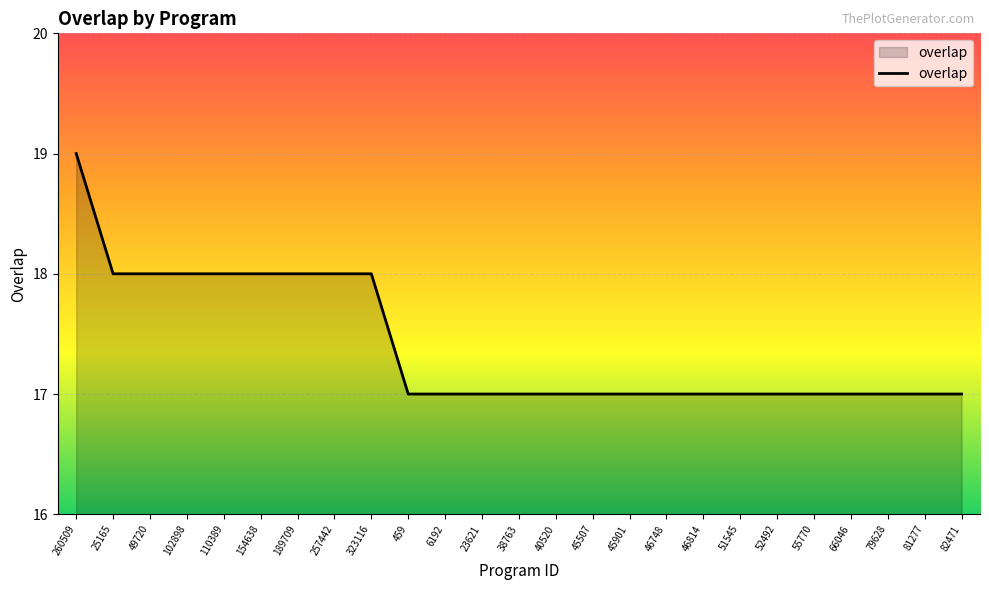

What is the smallest value displayed?

17